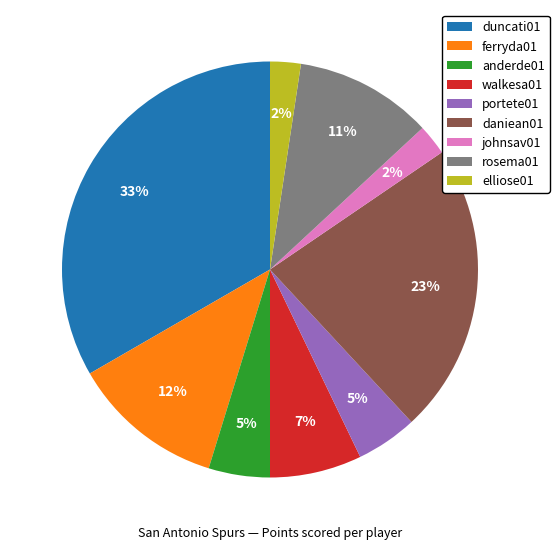

Which has a higher value, johnsav01 or portete01?

portete01